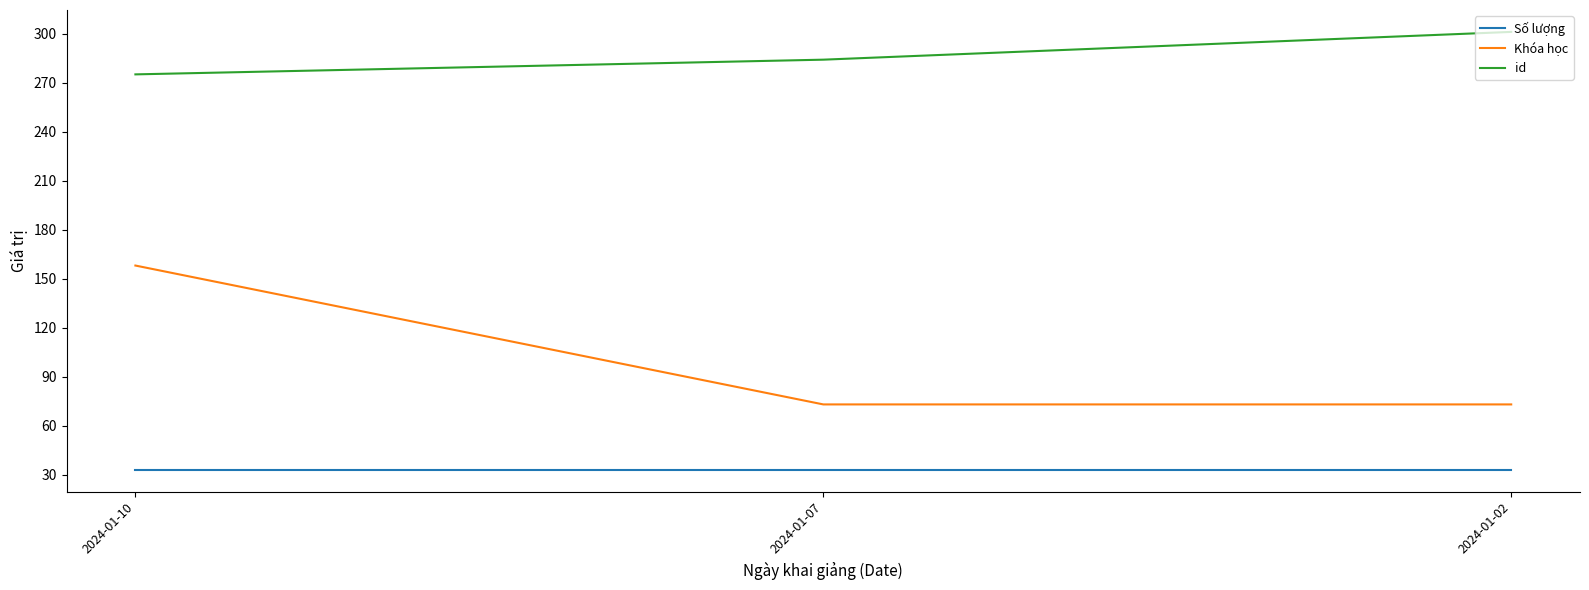

Which series changed the most between 2024-01-07 and 2024-01-02?

id